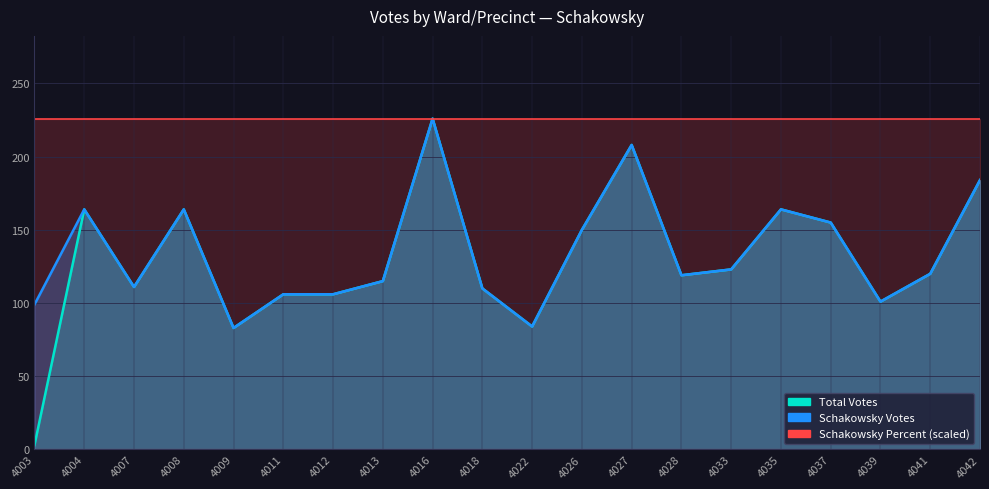

Where is the first local minimum for Total Votes?

4007